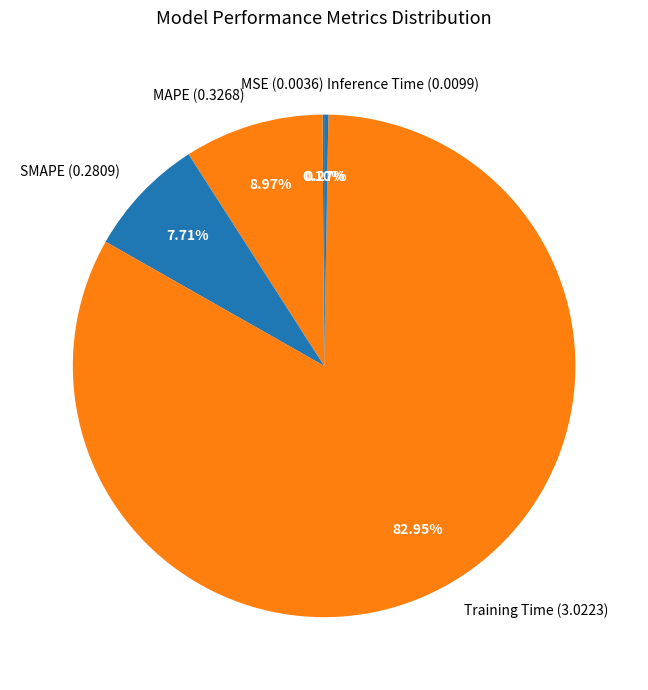

What is the ratio of the value at SMAPE to the value at Training Time?

0.1